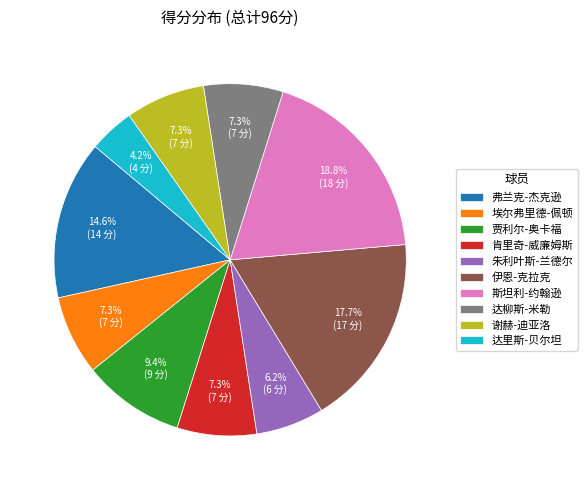

Which category has the biggest portion of the pie?

斯坦利-约翰逊